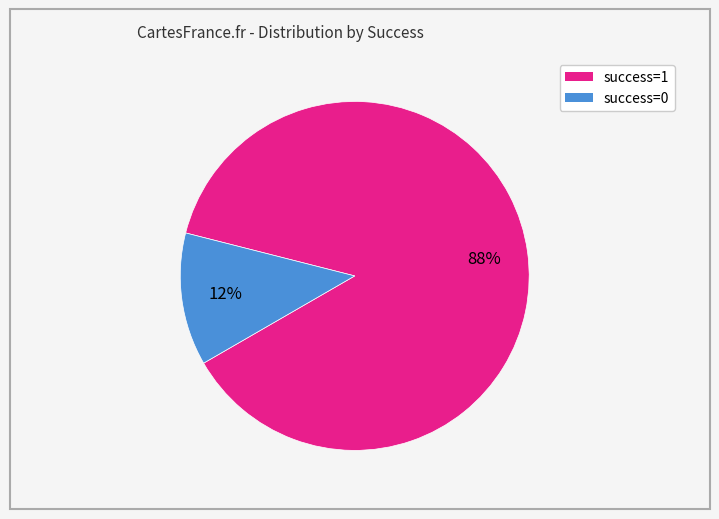

Which slice is the smallest?

success=0